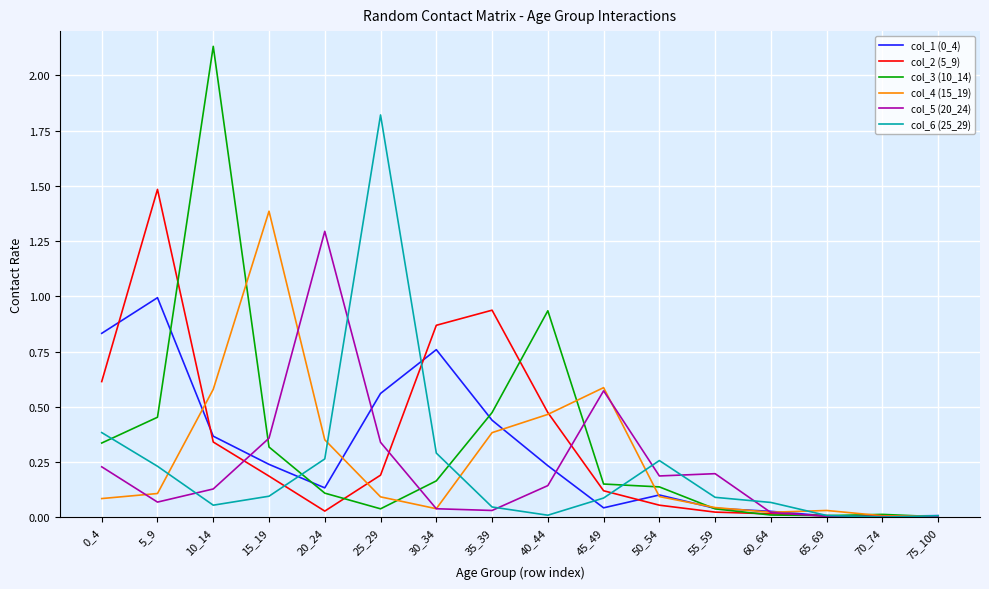

Is it true that col_6 (25_29) equals 0.4 at 0_4?

True